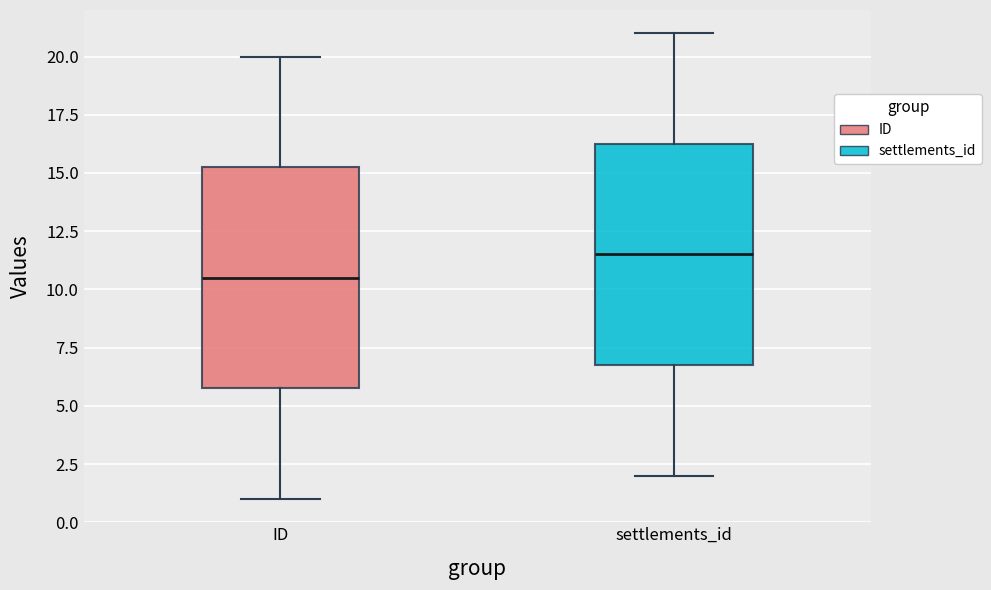

Where is the upper edge of the box for settlements_id on the y-axis? The values are not printed on the chart, so give them approximately, as read against the axis.

16.5